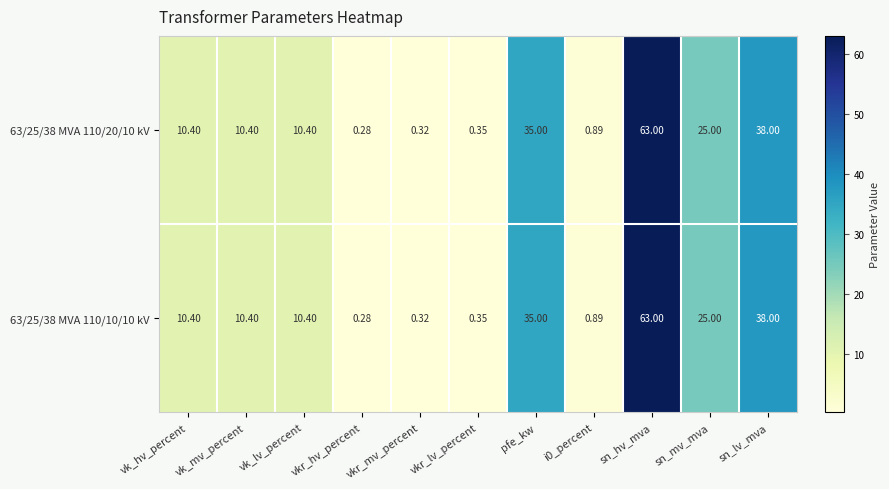

How many series are shown in this chart?

2